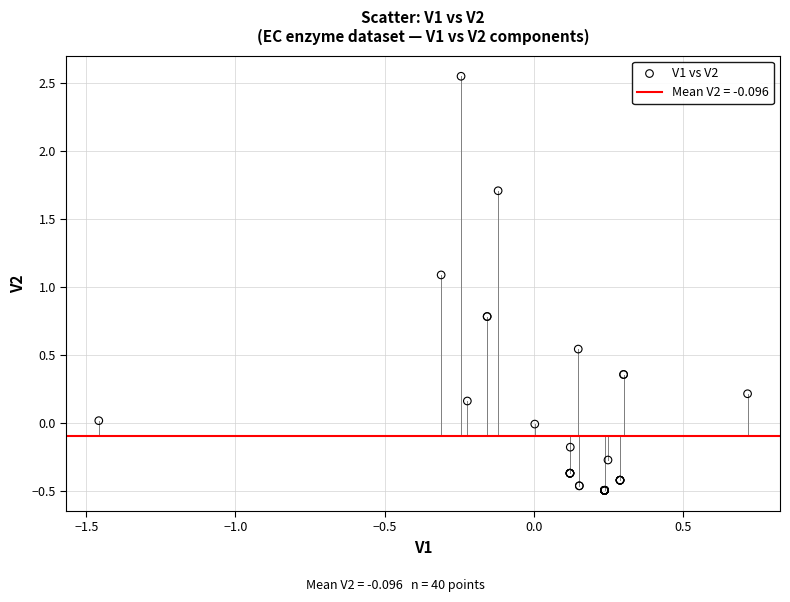

What Y value in the scatter plot is closest to 1?

1.1